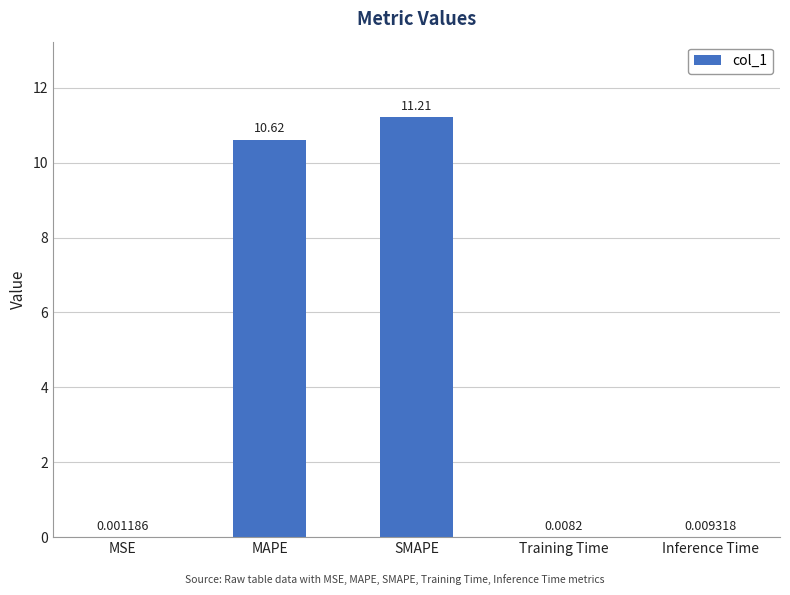

At which label is the value closest to 5?

Inference Time